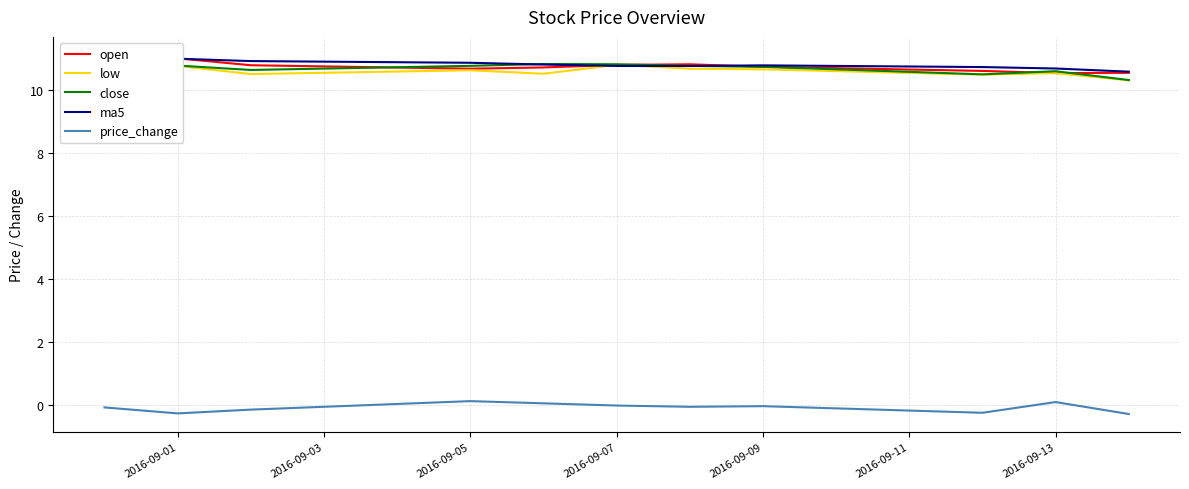

How many lines are shown in the chart?

5